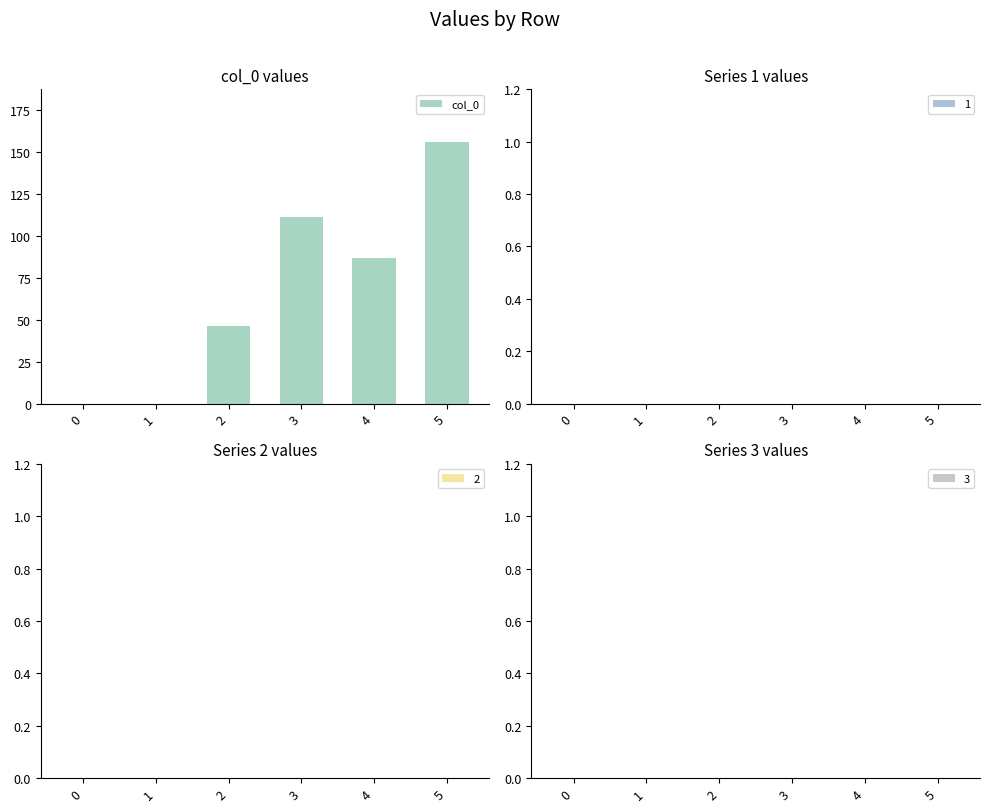

Reading left to right, what are all the values shown in this chart?

0=0	1=0	2=46	3=111	4=87	5=156